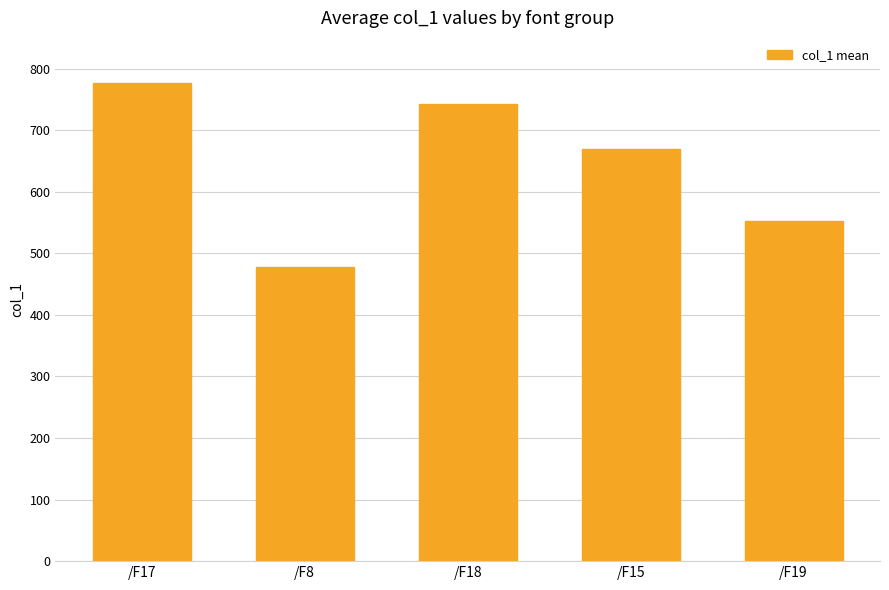

True or false: the data shows 1246.5 at /F17.

False